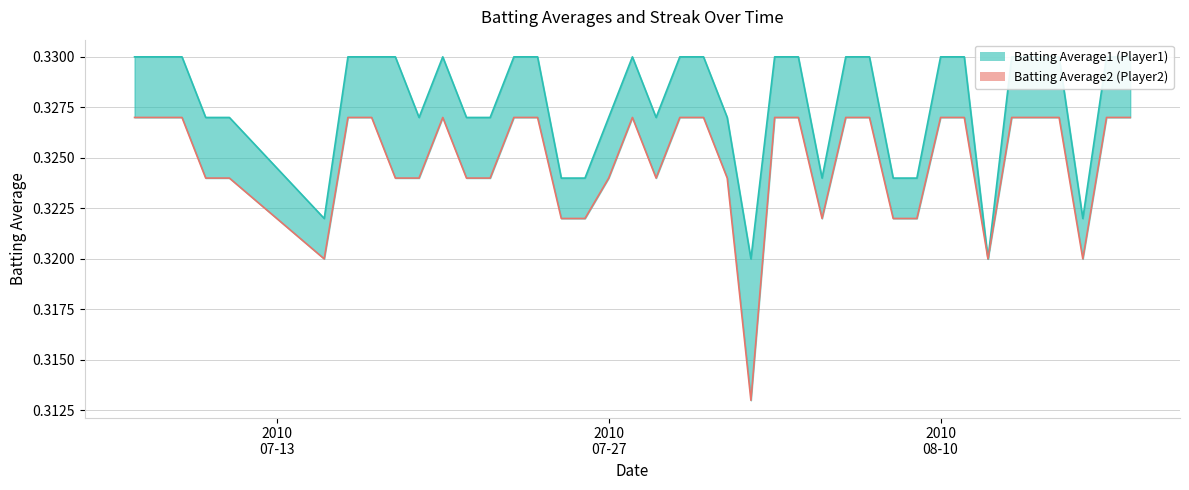

What is the total value across all series at 2010-07-15?

0.6